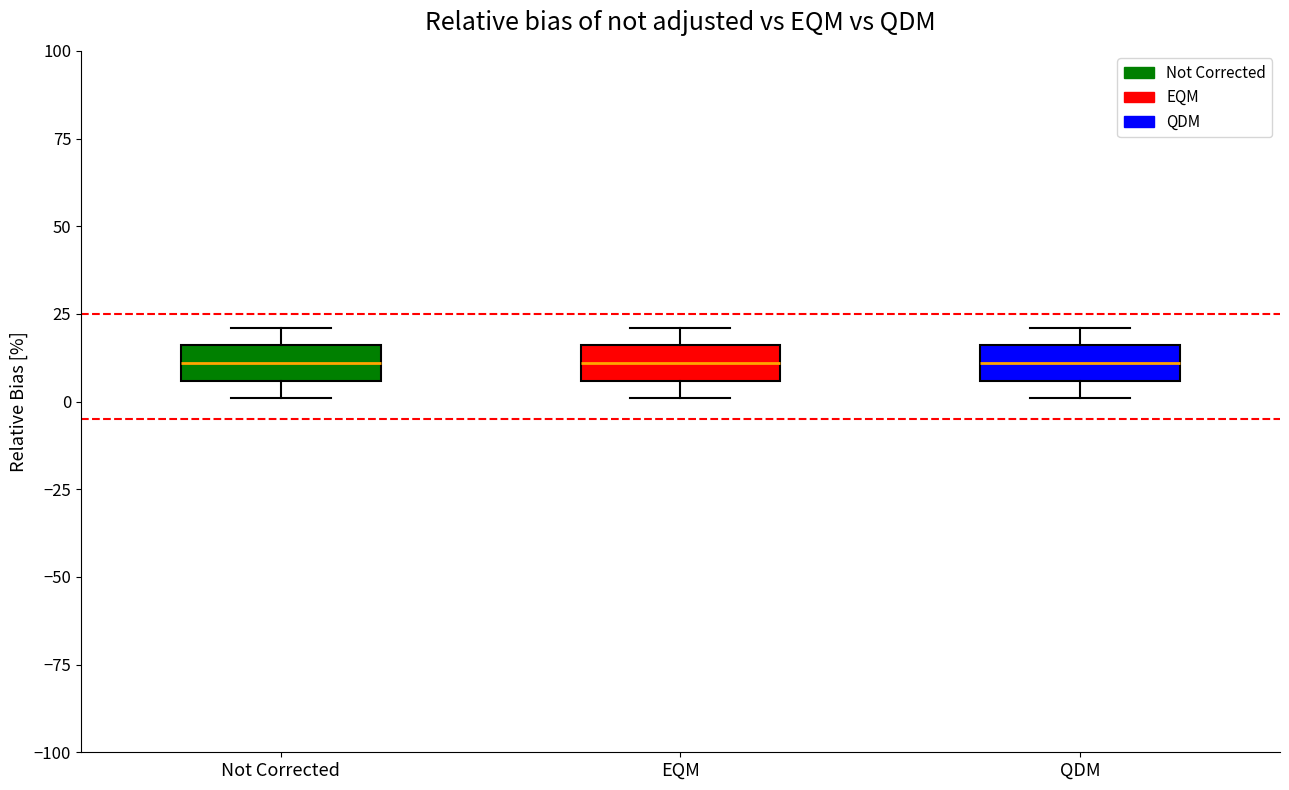

Reading left to right, read every box against the y-axis: the position of its median line, the range the box covers, and the ends of its whiskers. The values are not printed on the chart, so give them approximately, as read against the axis.

Not Corrected: median 10, box 5 to 15, whiskers 0 to 20
EQM: median 10, box 5 to 15, whiskers 0 to 20
QDM: median 10, box 5 to 15, whiskers 0 to 20